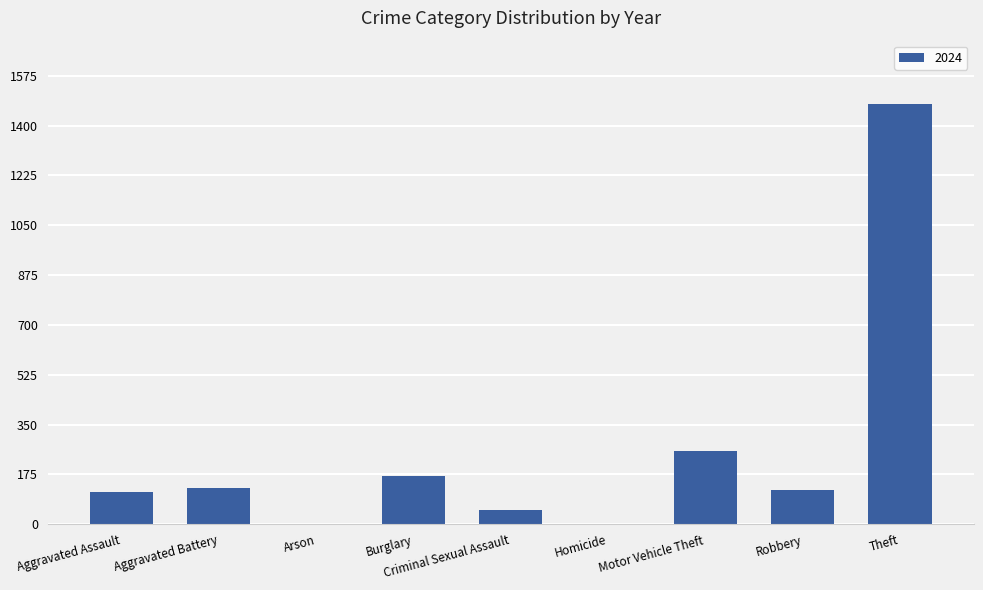

Which has a higher value, Criminal Sexual Assault or Burglary?

Burglary